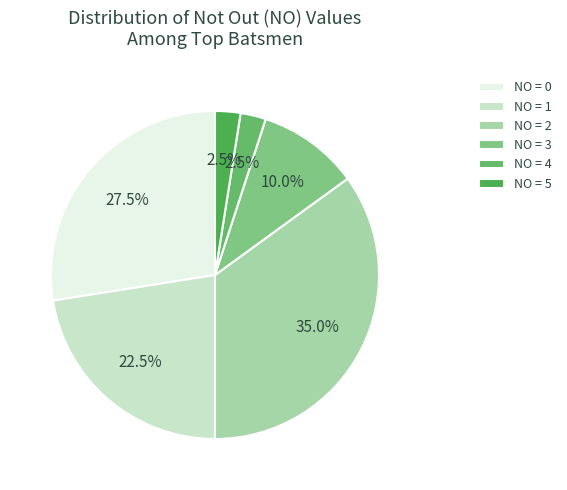

To the nearest percent, what is the average slice percentage?

17%